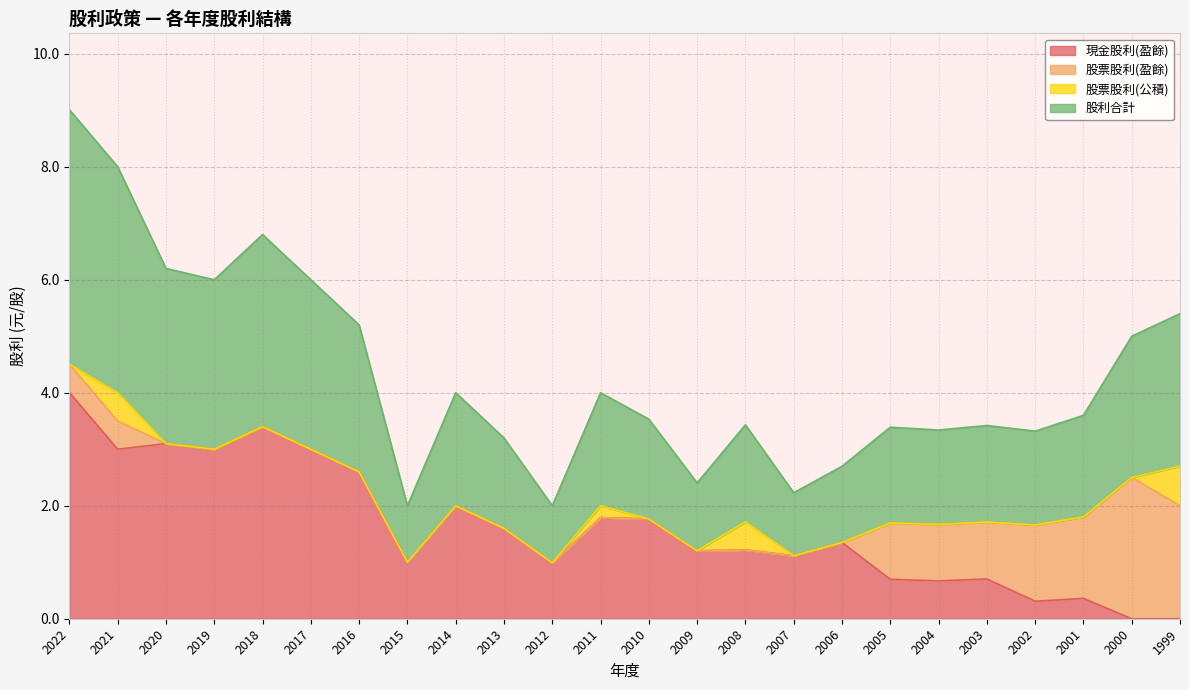

Read the 現金股利(盈餘) value at 2022.

4.0